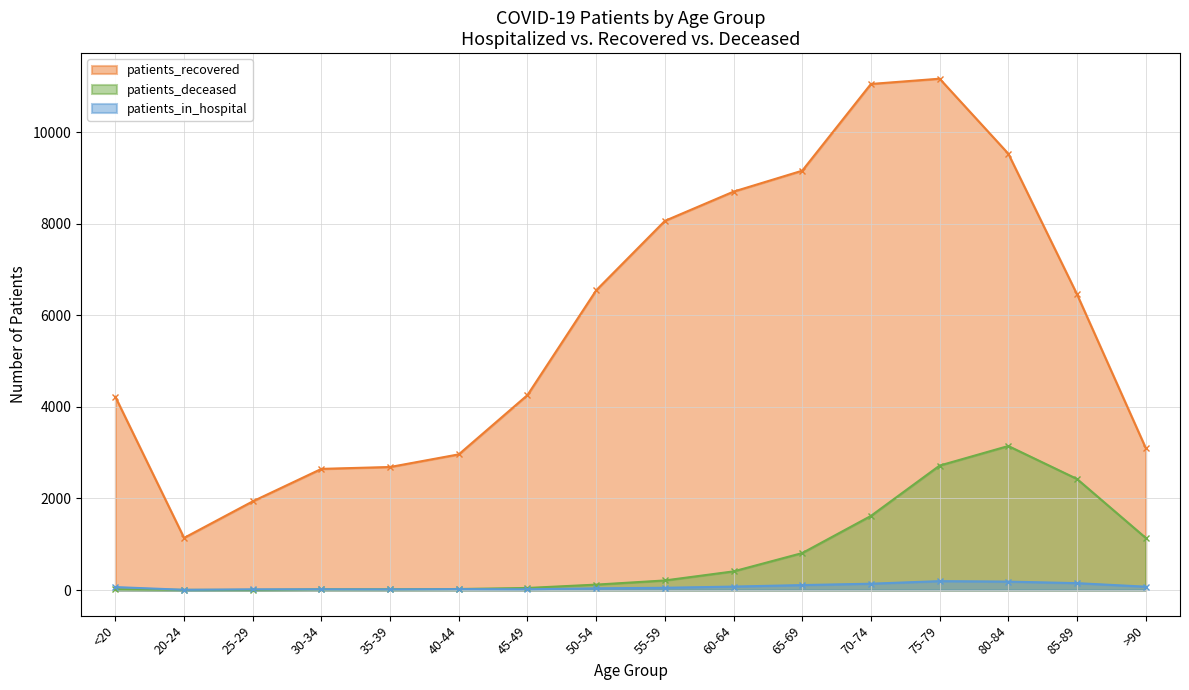

True or false: patients_recovered and patients_in_hospital cross at least once.

False